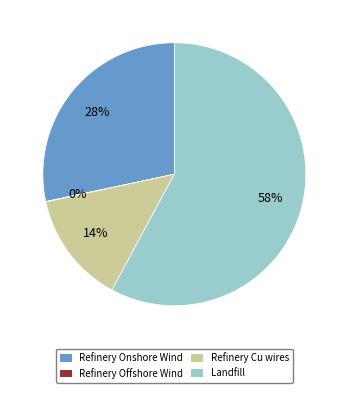

Do Refinery Onshore Wind and Landfill together represent more than half of the pie?

Yes